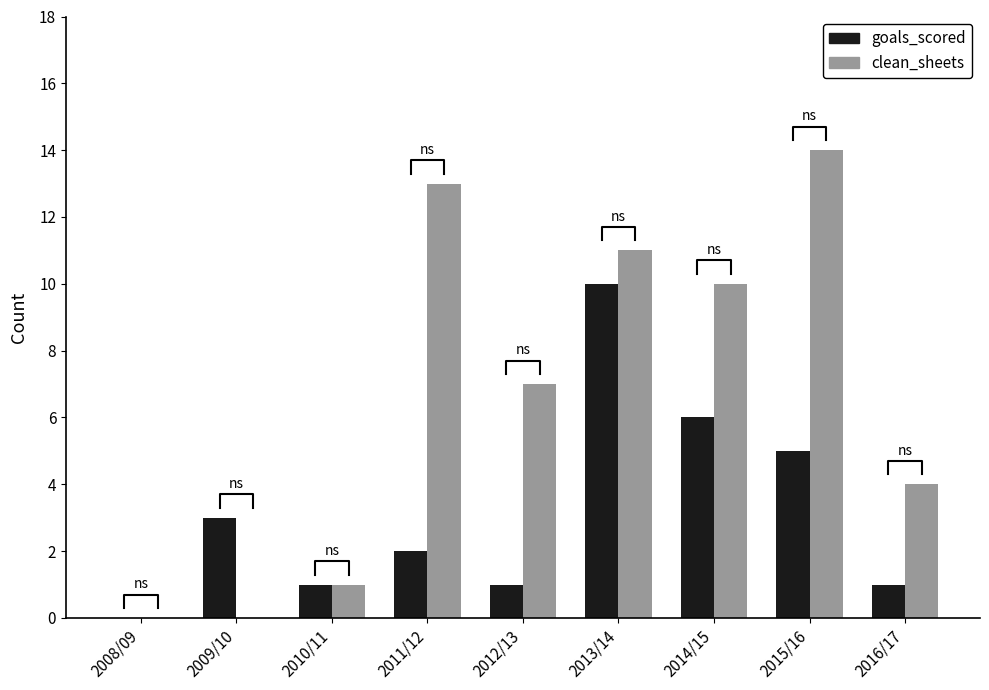

At how many categories does at least one series exceed 12?

2